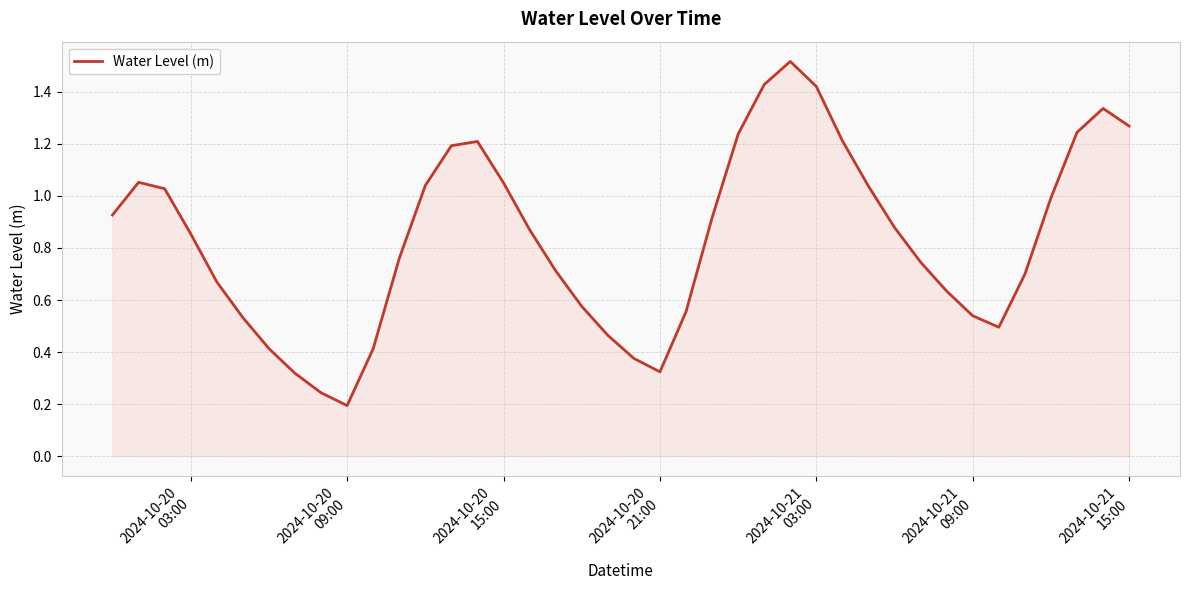

How many lines are shown in the chart?

1